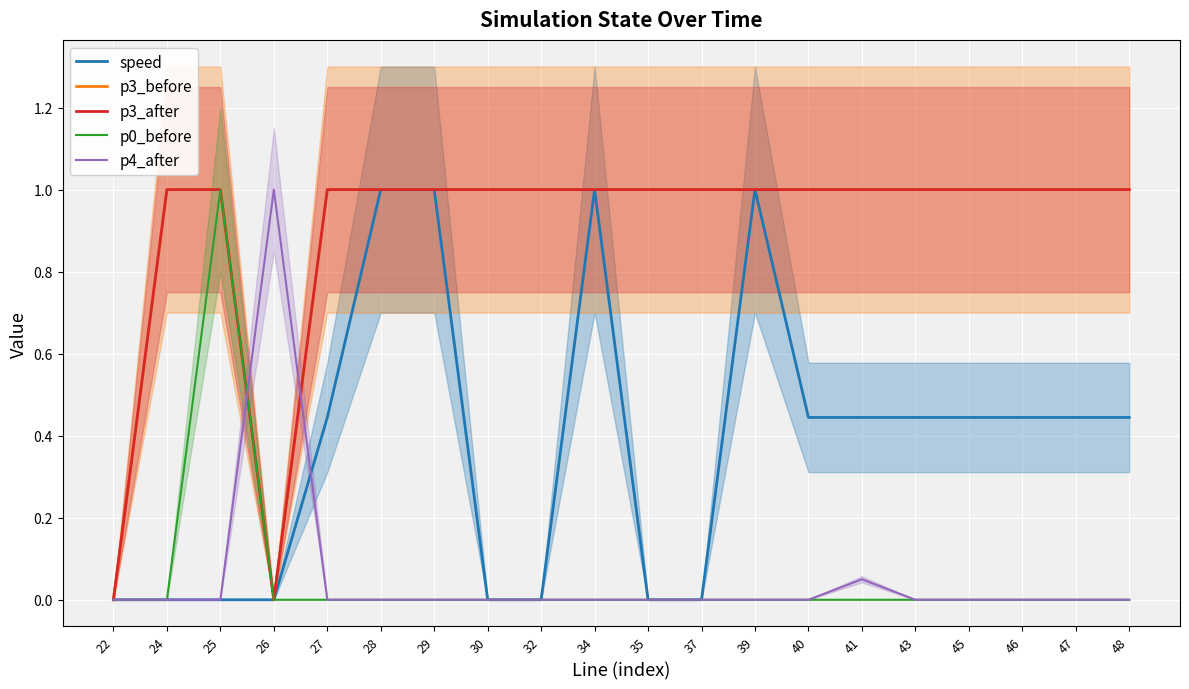

True or false: p3_after and speed cross at least once.

False